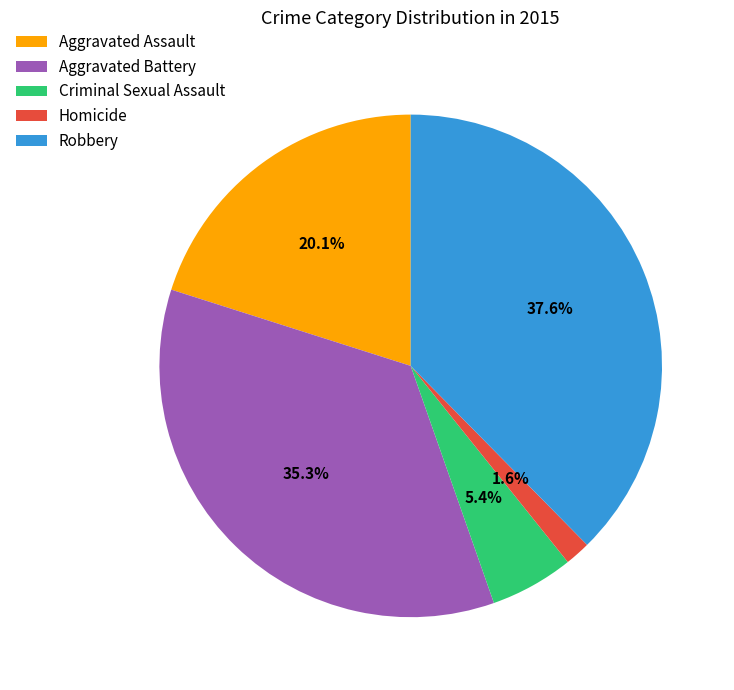

Rank the categories by value from lowest to highest.

Homicide, Criminal Sexual Assault, Aggravated Assault, Aggravated Battery, Robbery